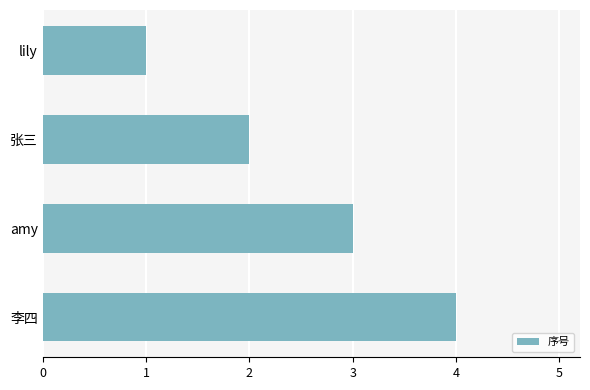

What is the maximum value shown in the chart?

4